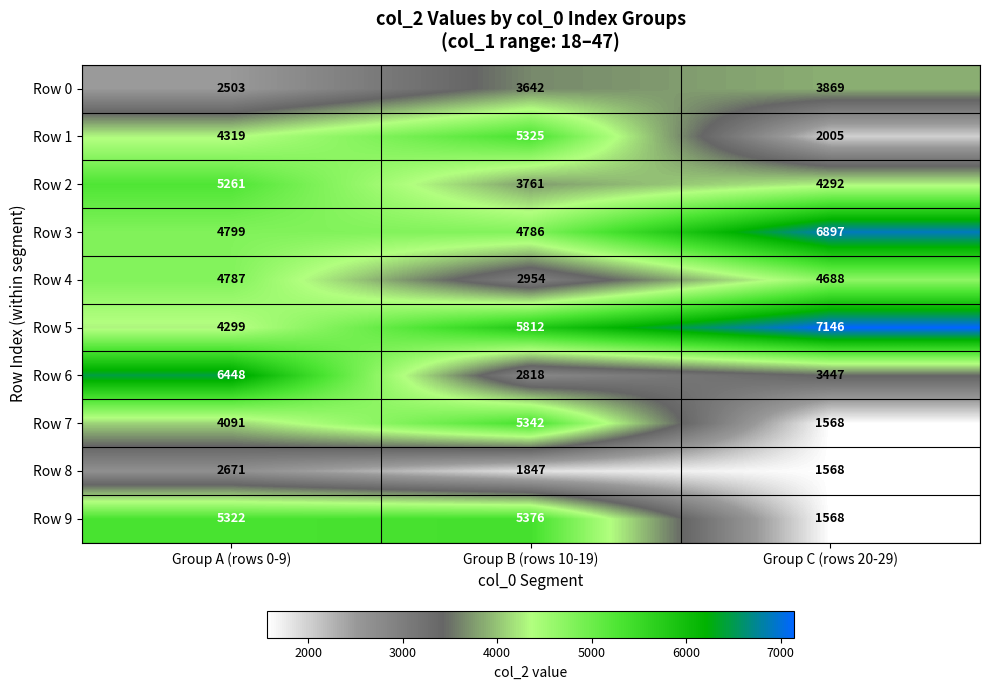

Which category has the lowest value across all series?

Group C (rows 20-29)